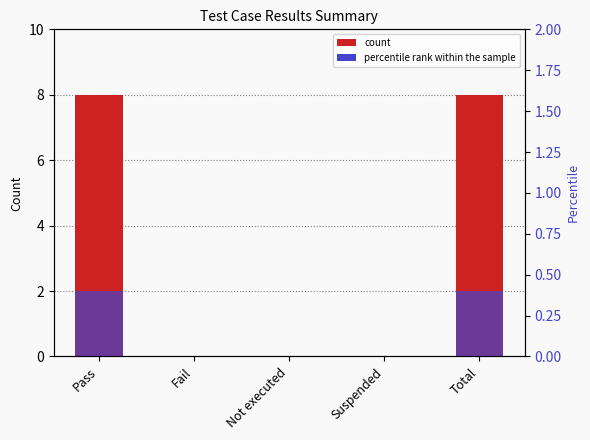

What is the difference between the maximum and minimum values in the col_7 series?

8.0